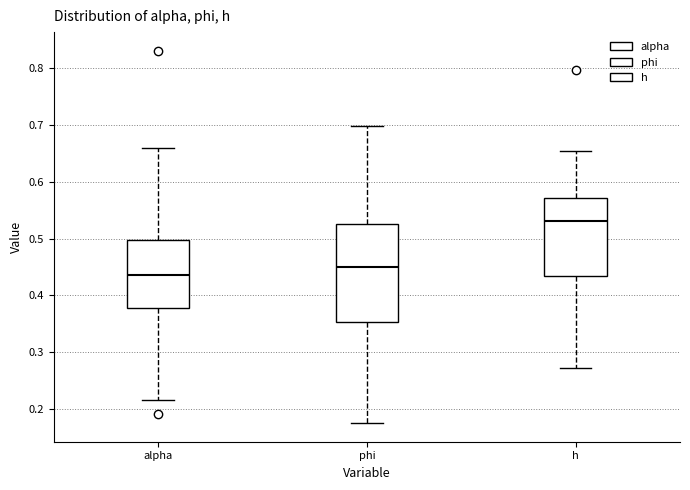

Reading left to right, read every box against the y-axis: the position of its median line, the range the box covers, and the ends of its whiskers. The values are not printed on the chart, so give them approximately, as read against the axis.

alpha: median 0.44, box 0.38 to 0.50, whiskers 0.22 to 0.66
phi: median 0.45, box 0.35 to 0.53, whiskers 0.18 to 0.70
h: median 0.53, box 0.43 to 0.57, whiskers 0.27 to 0.65